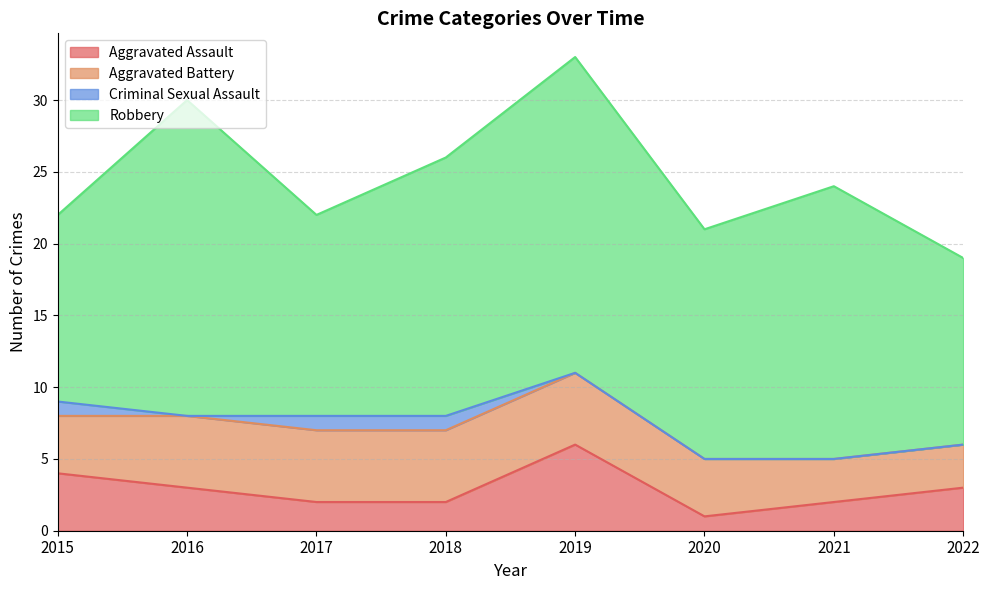

What is the total value across all series at 2018?

26